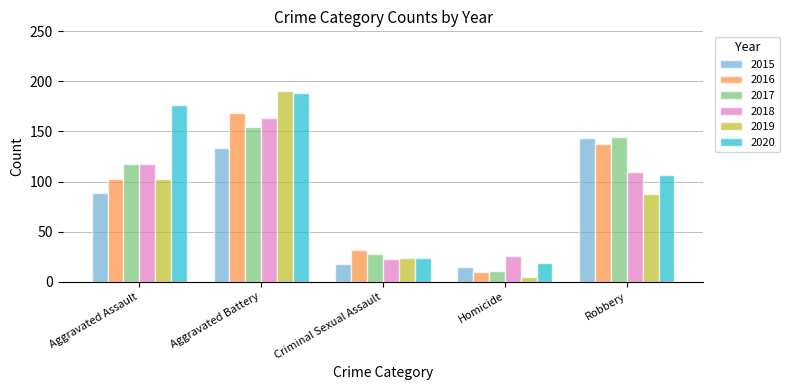

What is the total value across all series at Aggravated Battery?

996